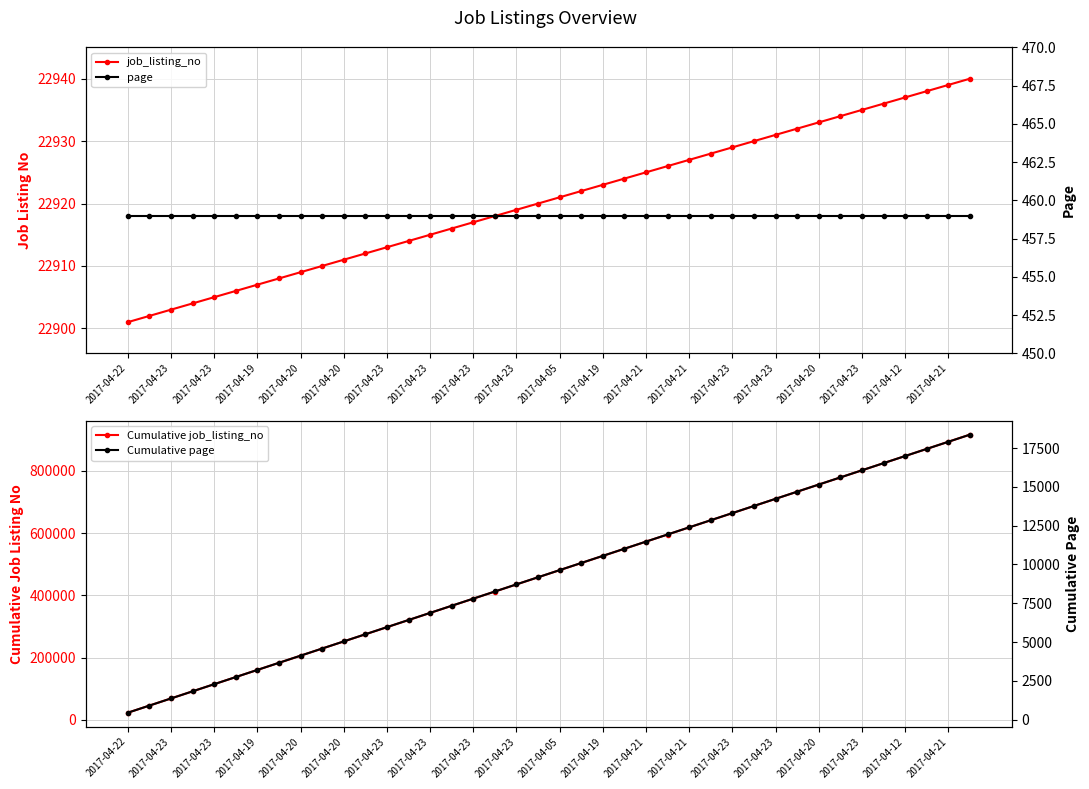

Where is job_listing_no nearest to the value 22920?

2017-04-21